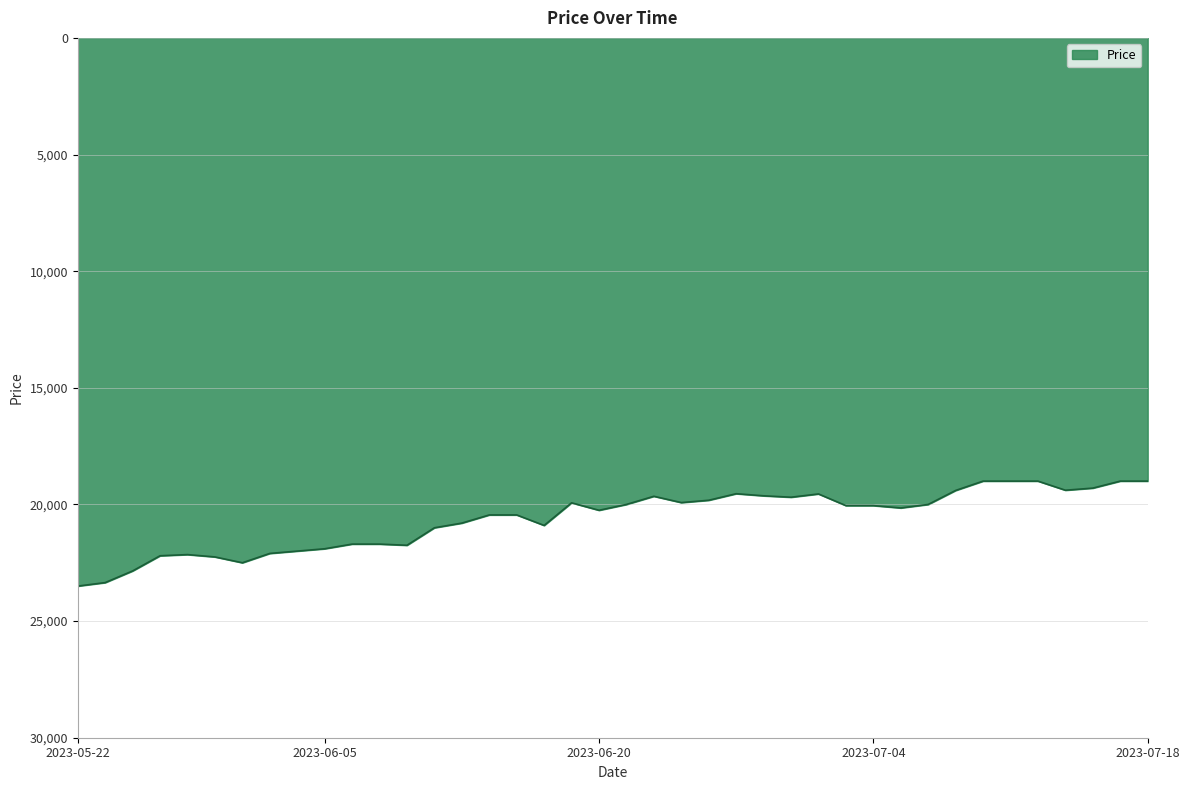

What is the minimum value shown in the chart?

19000